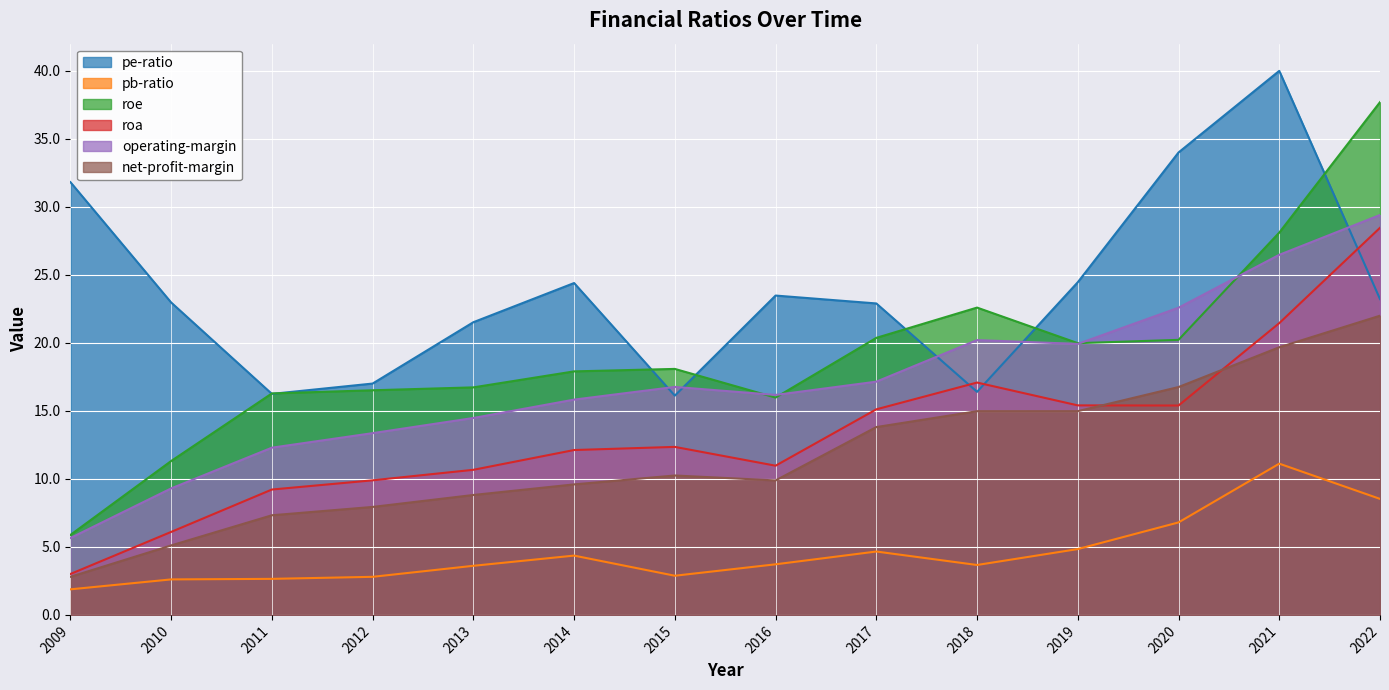

What is the sum of all pb-ratio values?

64.1